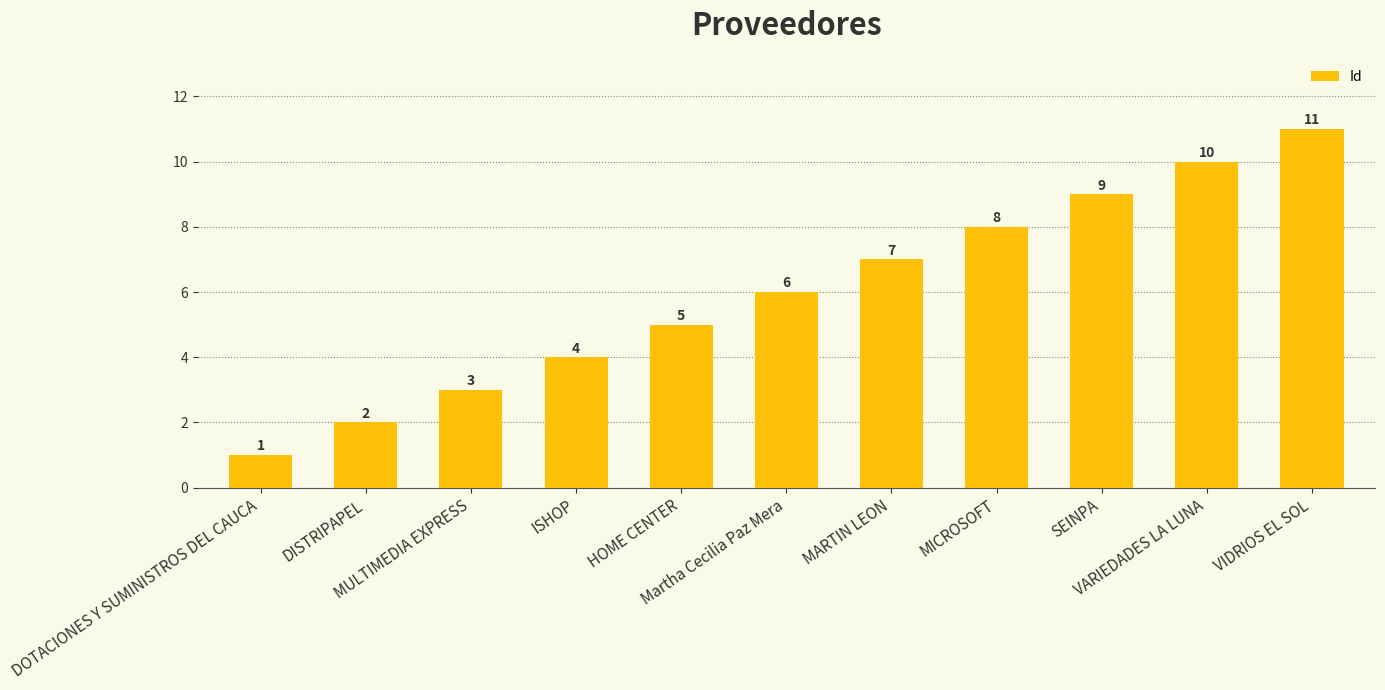

Rank the categories by value from highest to lowest.

VIDRIOS EL SOL, VARIEDADES LA LUNA, SEINPA, MICROSOFT, MARTIN LEON, Martha Cecilia Paz Mera, HOME CENTER, ISHOP, MULTIMEDIA EXPRESS, DISTRIPAPEL, DOTACIONES Y SUMINISTROS DEL CAUCA